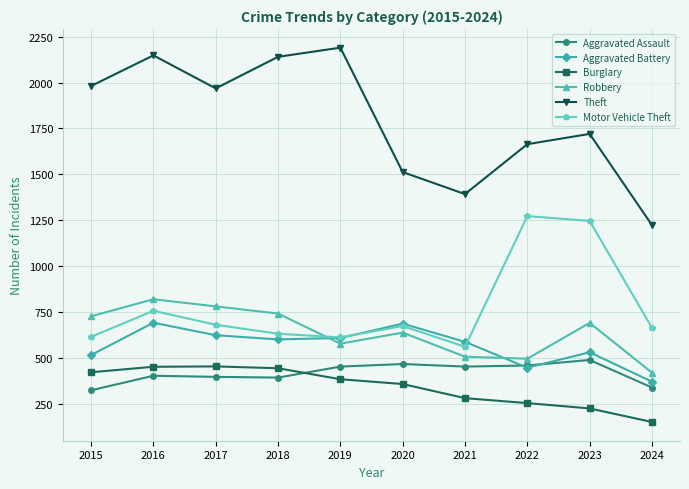

List the series in order of their peak value, highest first.

Theft, Motor Vehicle Theft, Robbery, Aggravated Battery, Aggravated Assault, Burglary